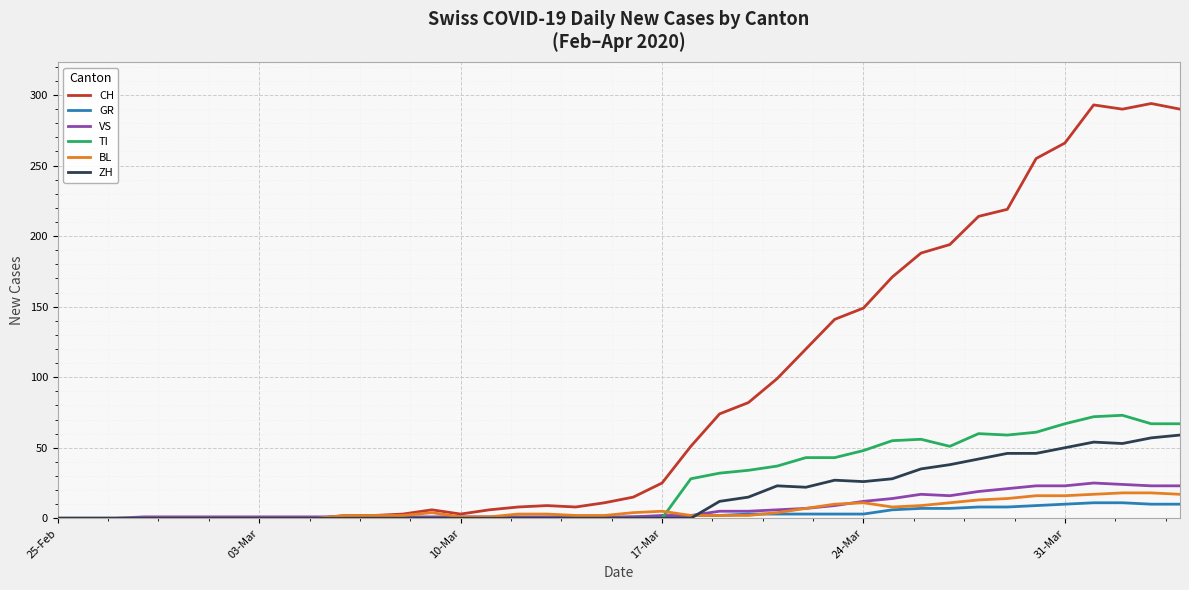

At how many categories does at least one series exceed 240?

6